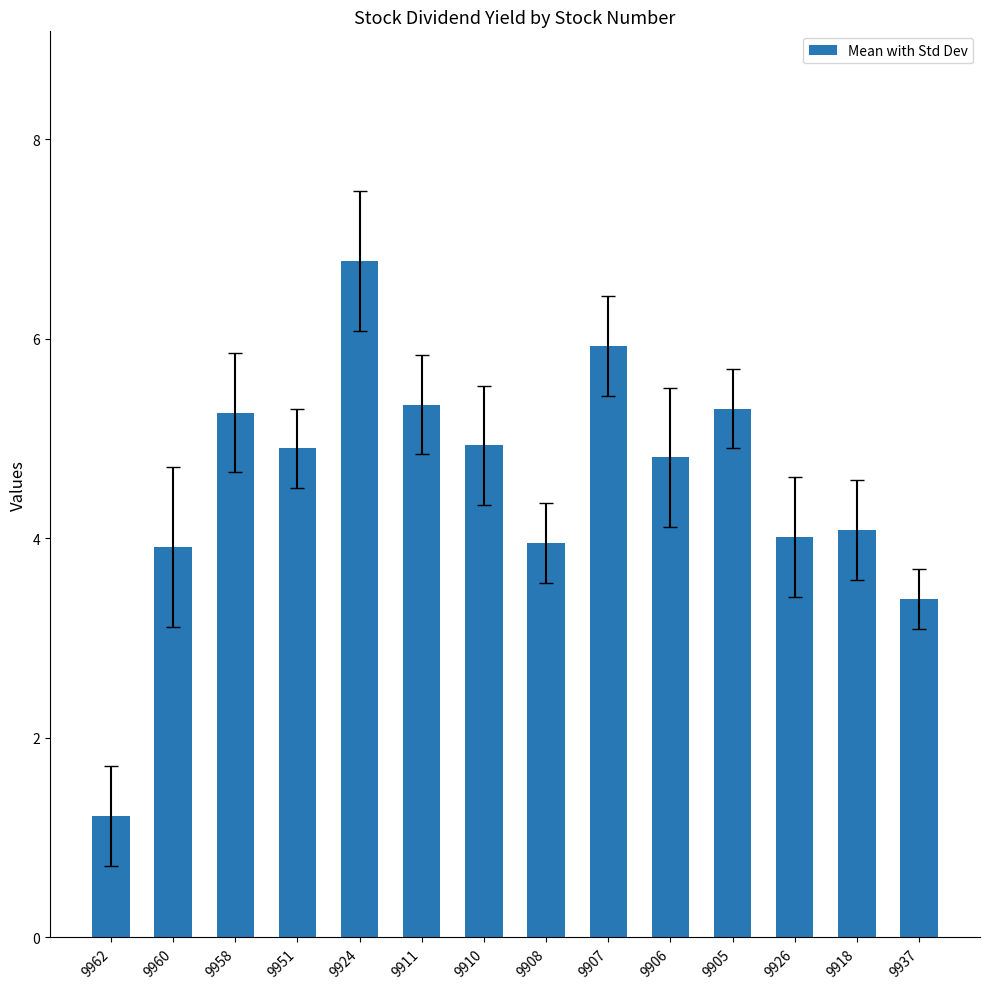

What position from the left is 9905?

11